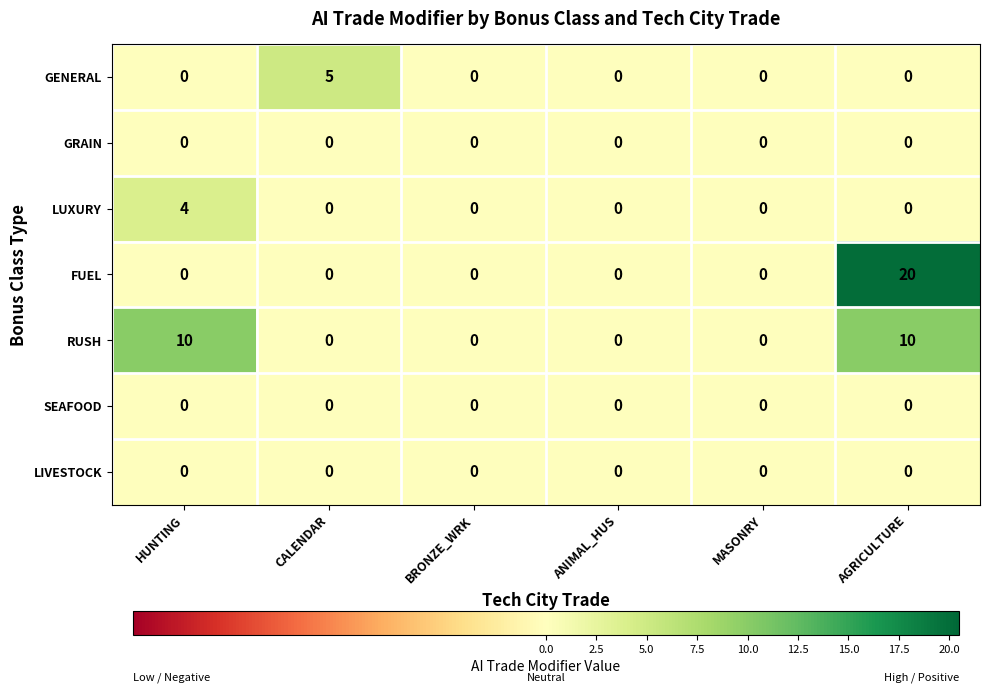

True or false: RUSH has a value of -5 at BRONZE_WRK.

False